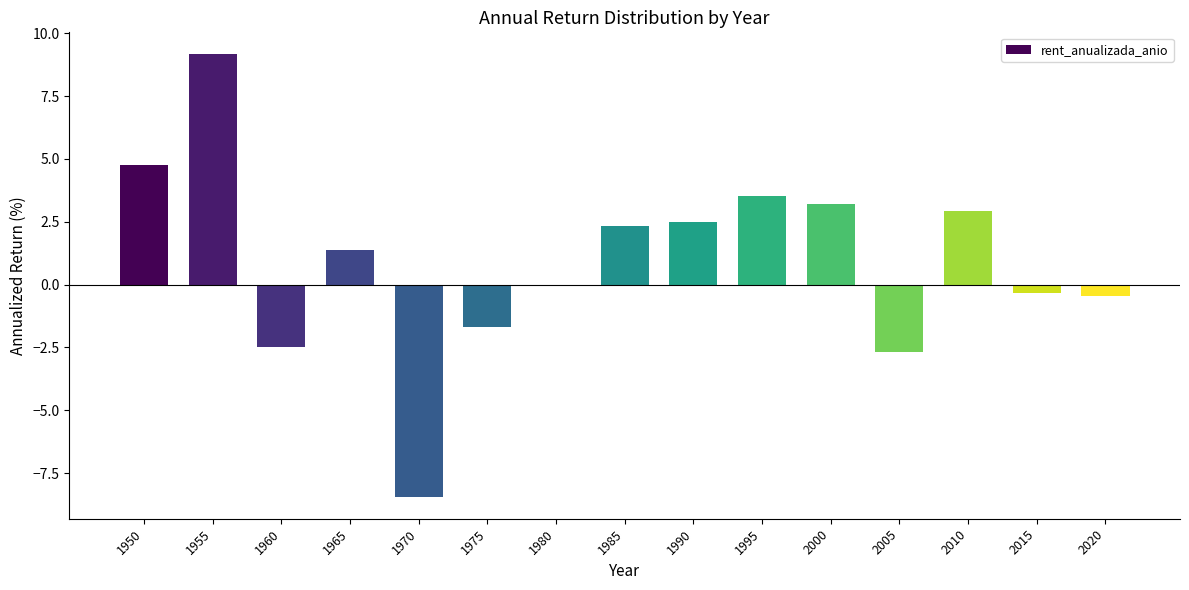

How many bars are there in total?

15